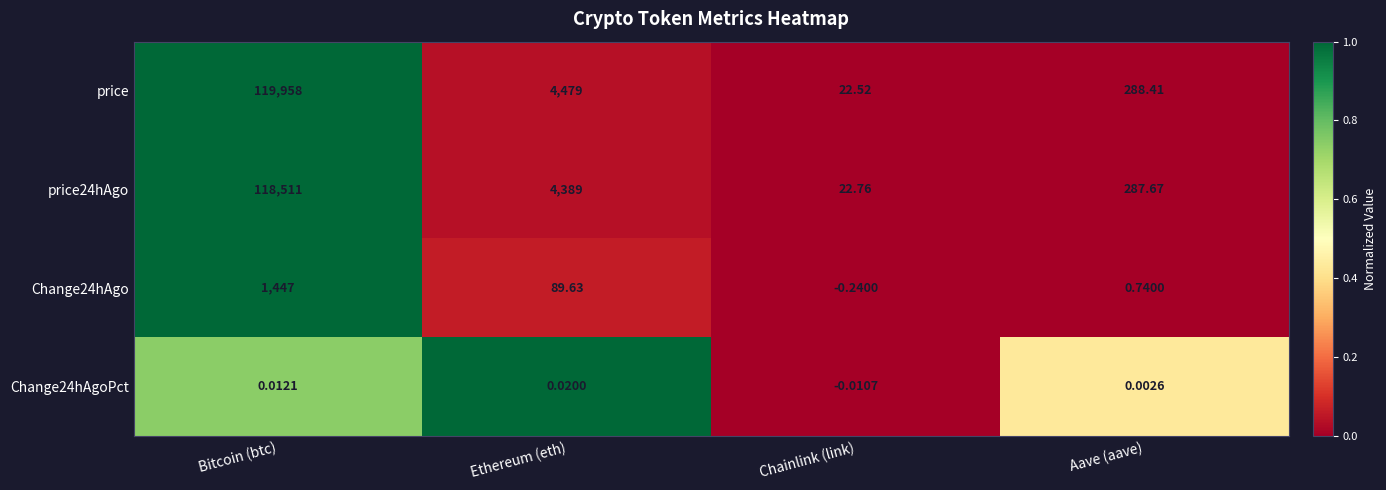

Which series has the largest total across all categories?

price